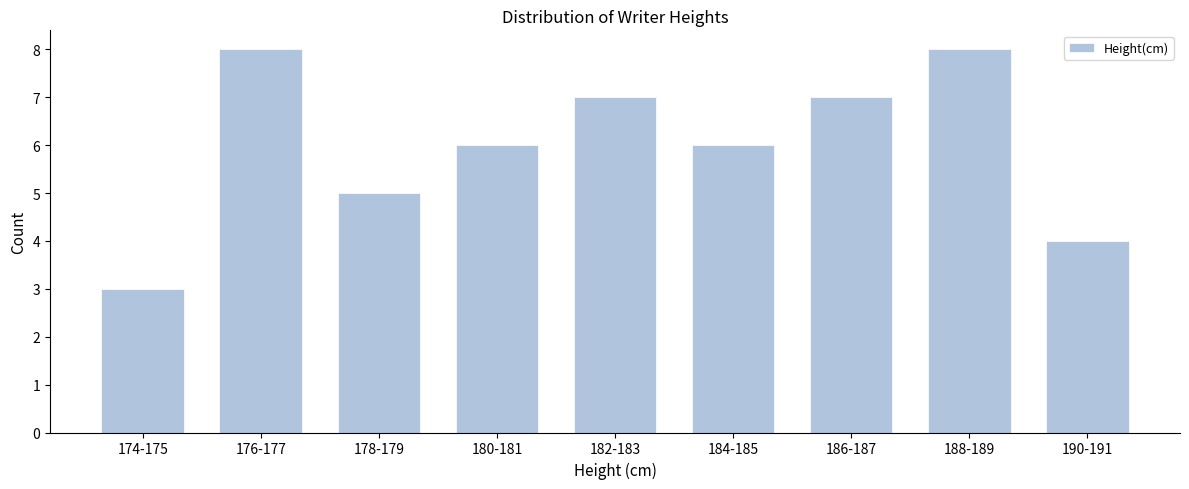

Reading left to right, list all the values displayed in this chart.

174-175=3	176-177=8	178-179=5	180-181=6	182-183=7	184-185=6	186-187=7	188-189=8	190-191=4